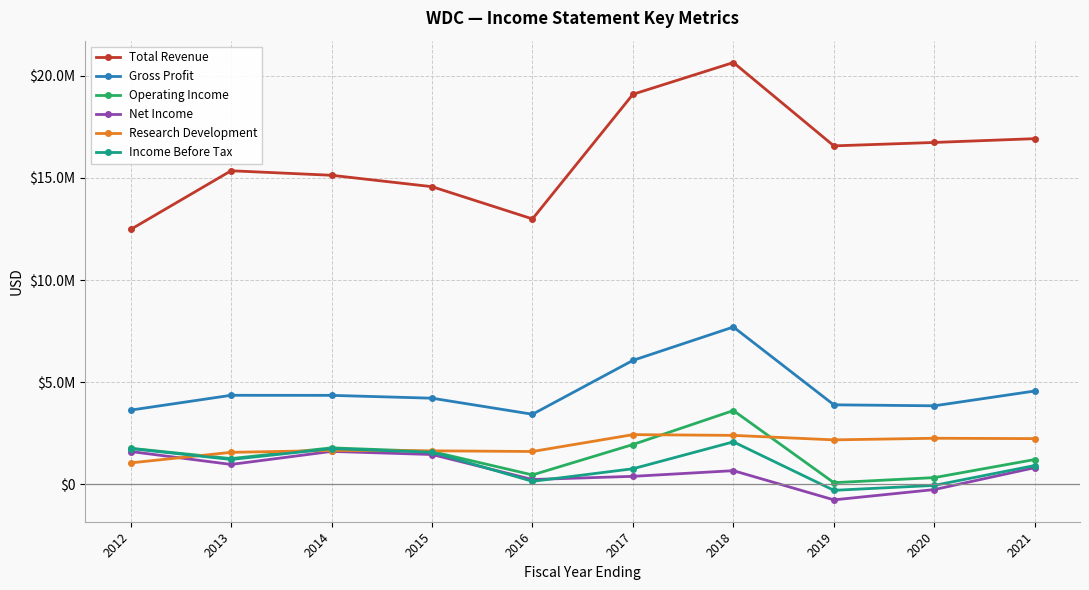

True or false: Net Income and Total Revenue cross at least once.

False